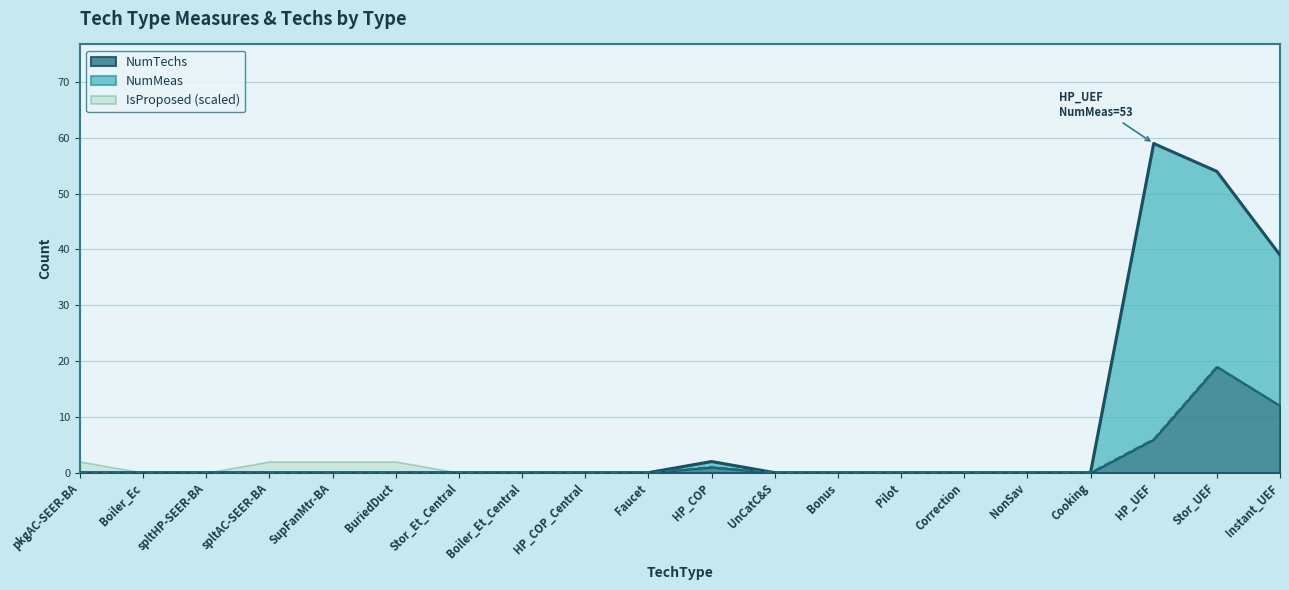

What is the label of the 8th point from the right?

Bonus